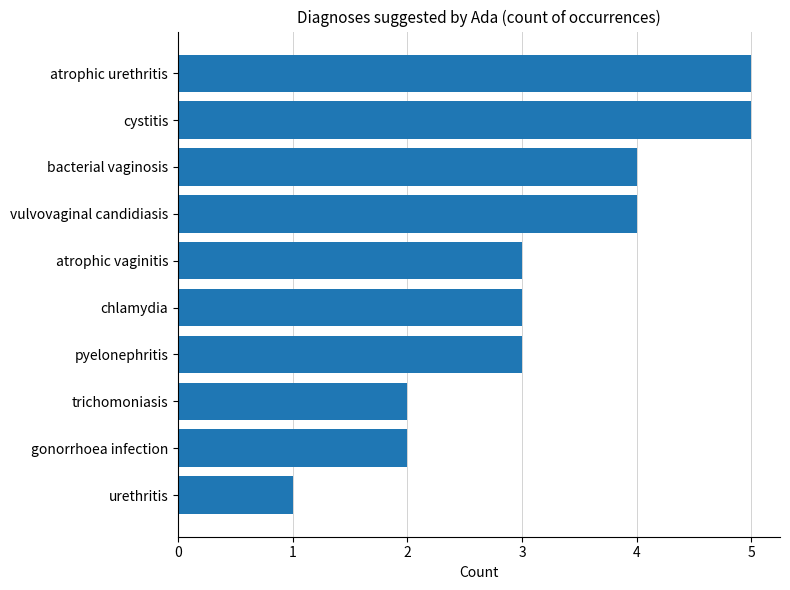

Approximately how many times larger is the value at atrophic vaginitis compared to atrophic urethritis?

0.6